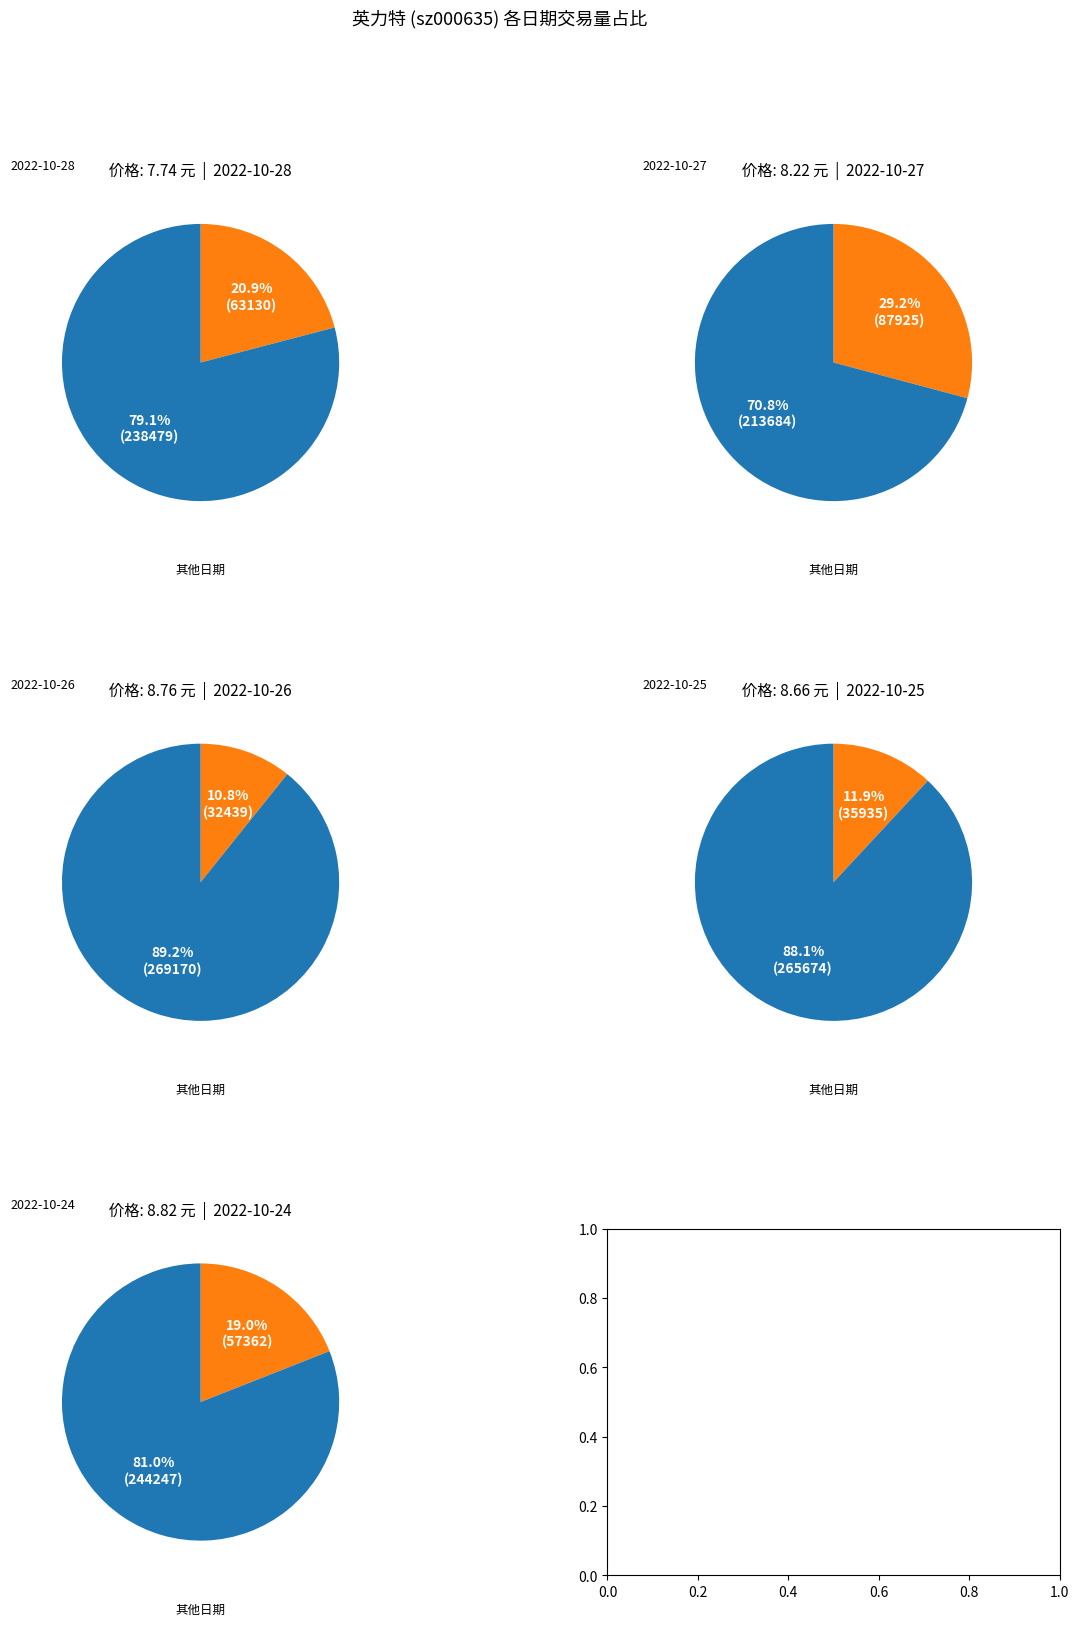

To the nearest percent, what is the average slice percentage?

50%